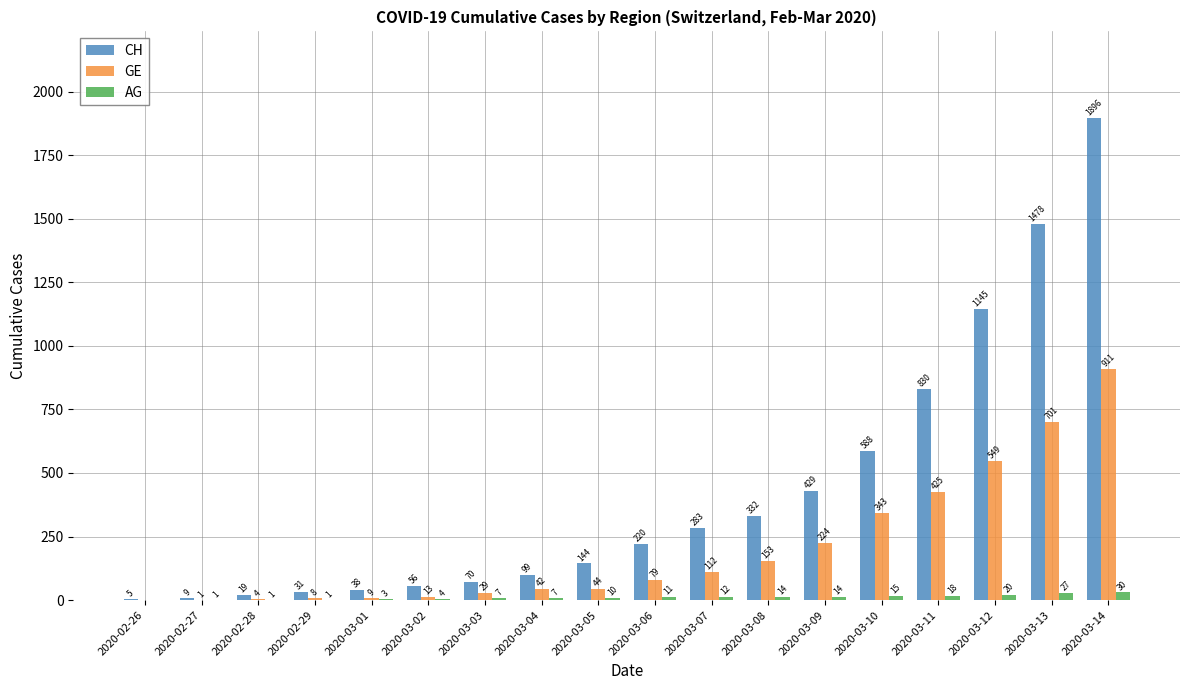

At which label does GE reach its peak?

2020-03-14